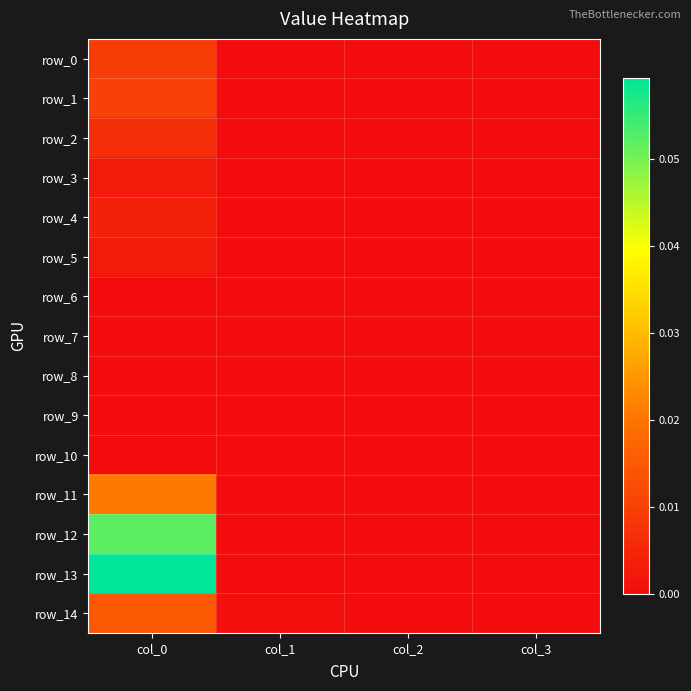

Which category has the highest value in the row_4 series?

col_0